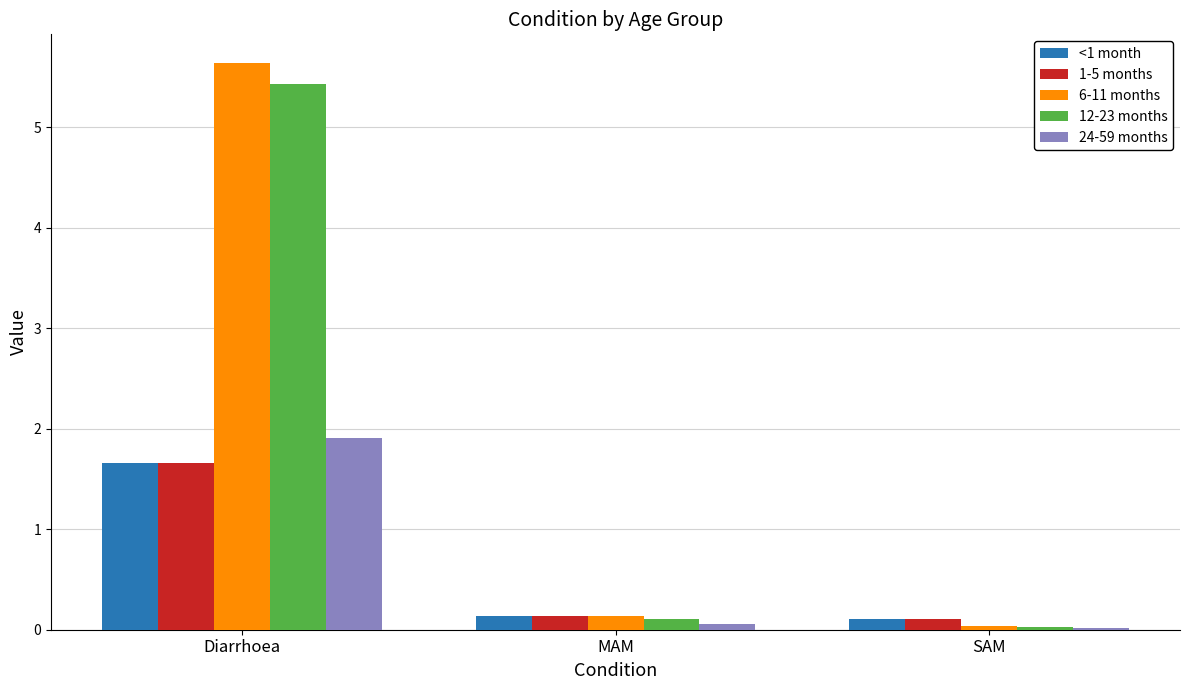

How many data points does each series have?

3